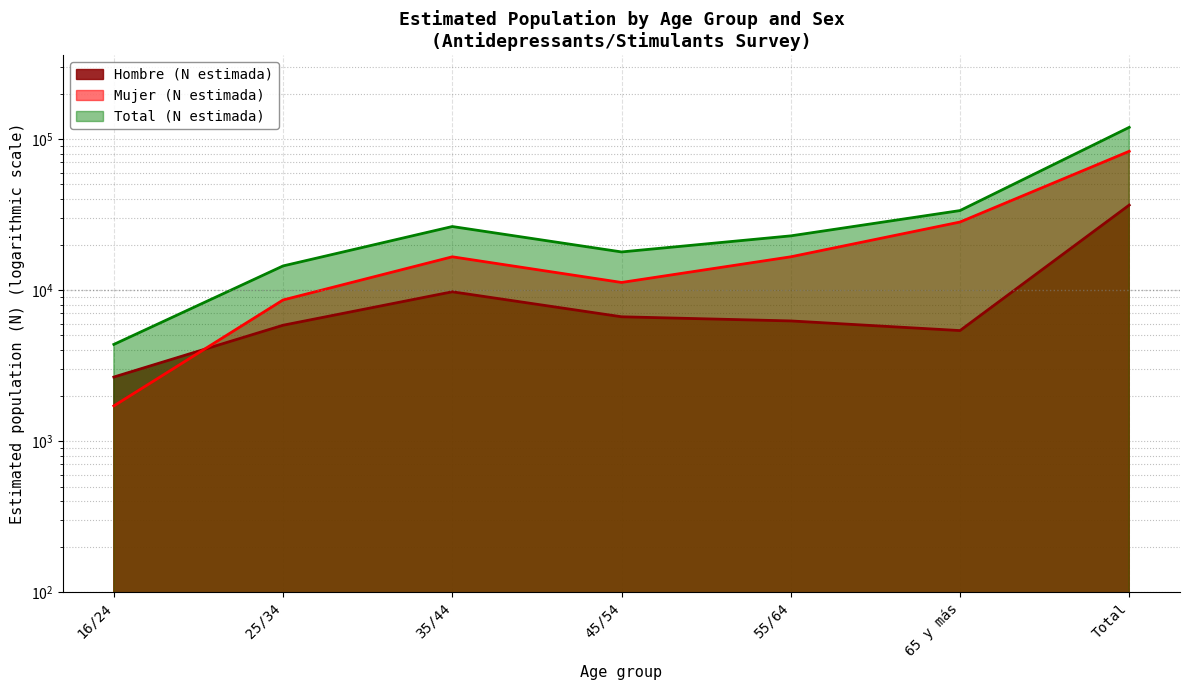

Which series changed the most between 16/24 and 45/54?

Total (N estimada)